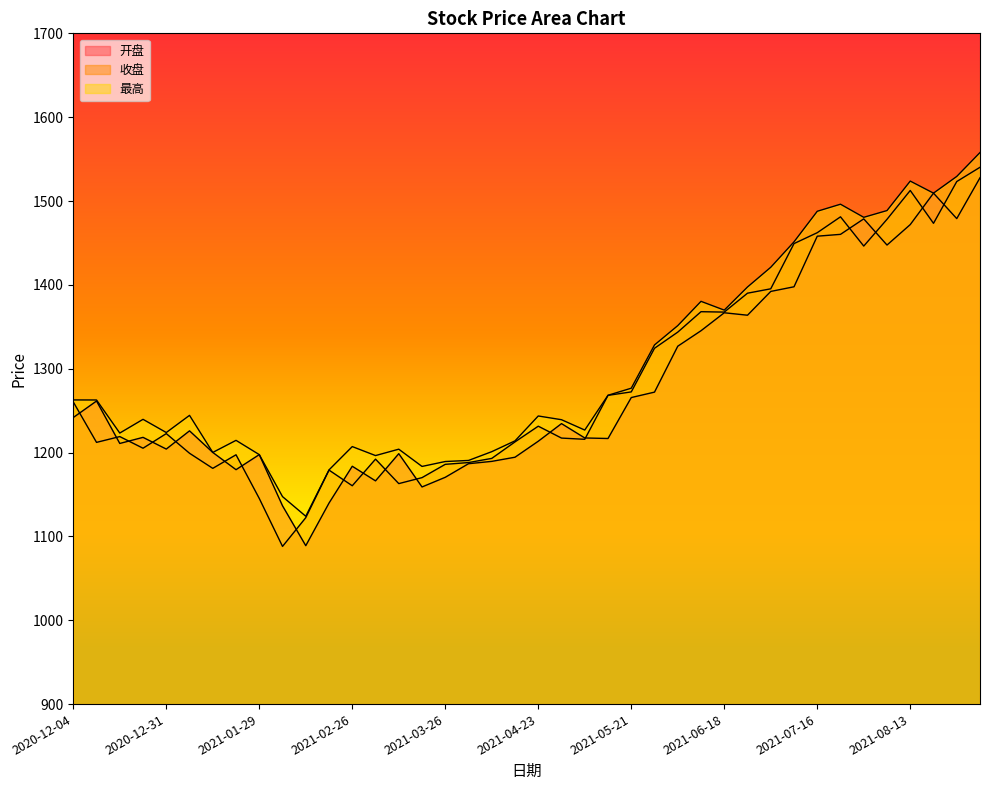

At how many categories does at least one series exceed 1312?

15